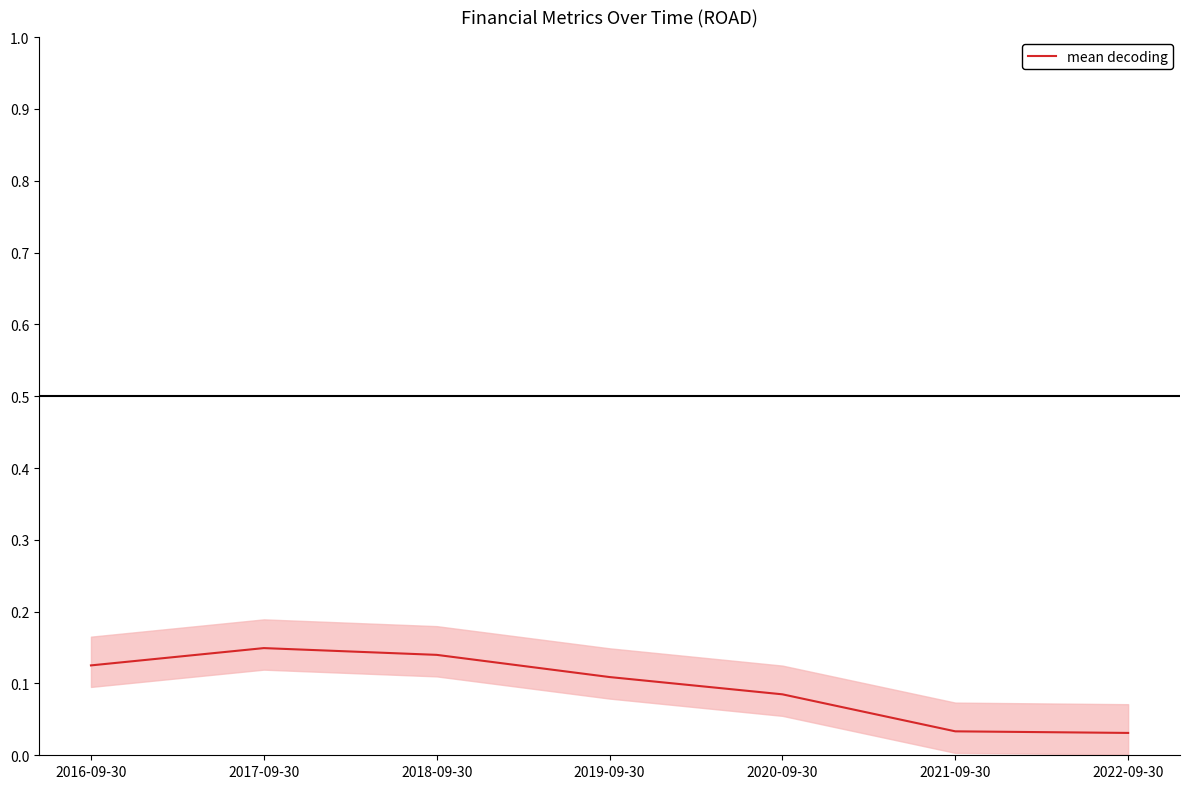

How many distinct data groups are displayed?

1